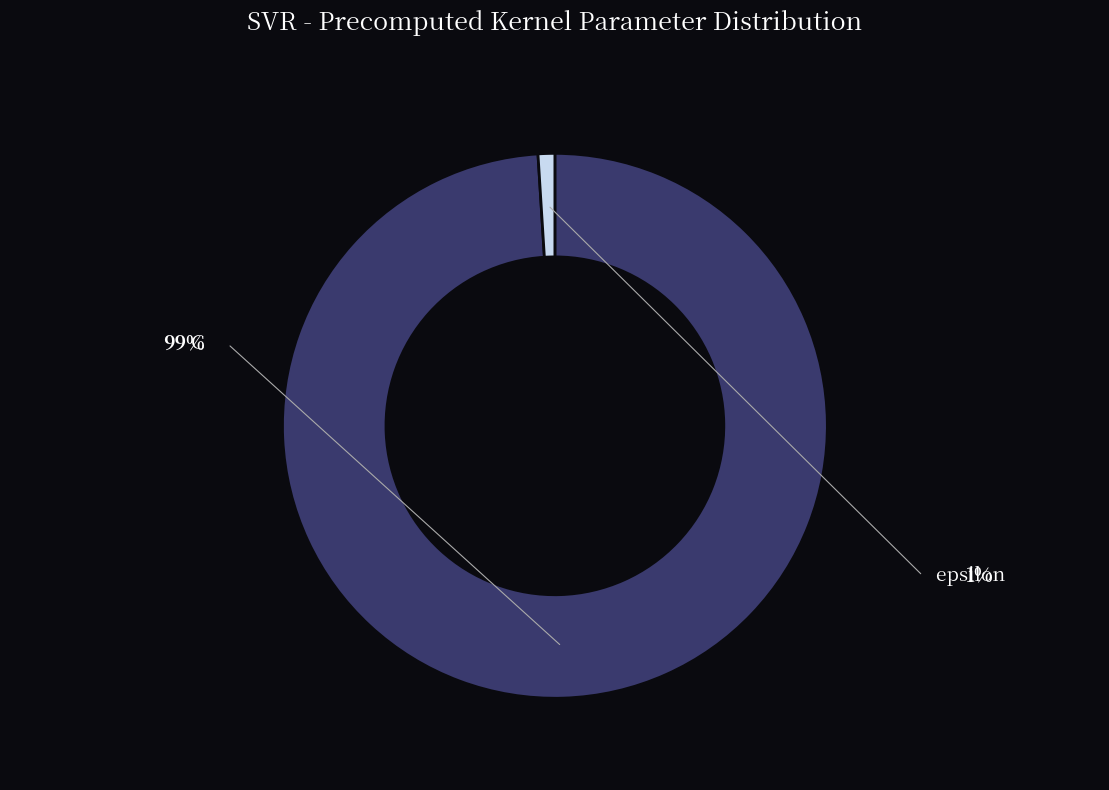

To the nearest percent, what is the difference between the largest and smallest slice percentages?

98%